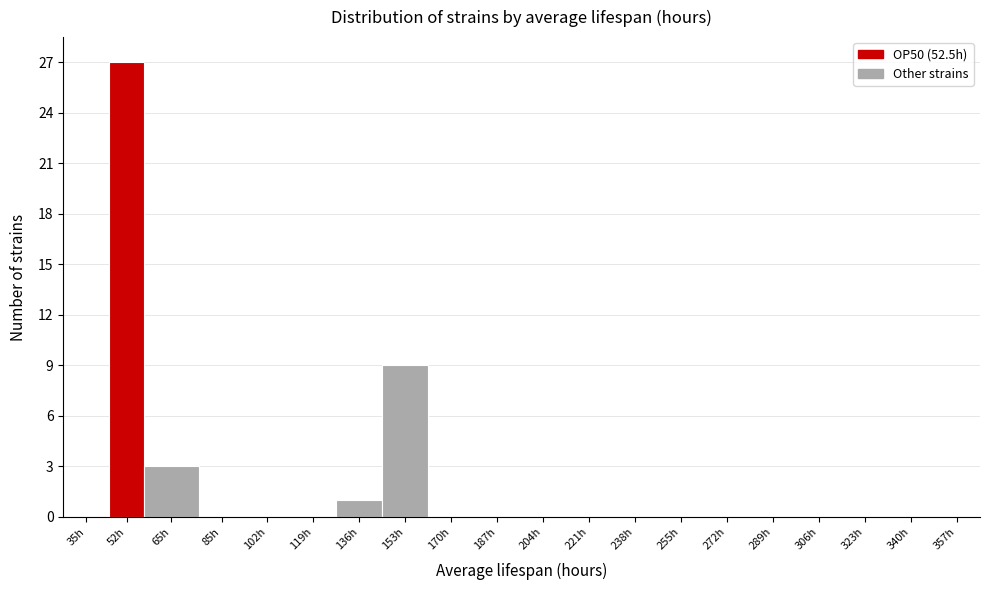

Reading right to left, list all the values displayed in this chart.

357h=0	340h=0	323h=0	306h=0	289h=0	272h=0	255h=0	238h=0	221h=0	204h=0	187h=0	170h=0	153h=9	136h=1	119h=0	102h=0	85h=0	65h=3	52h=27	35h=0